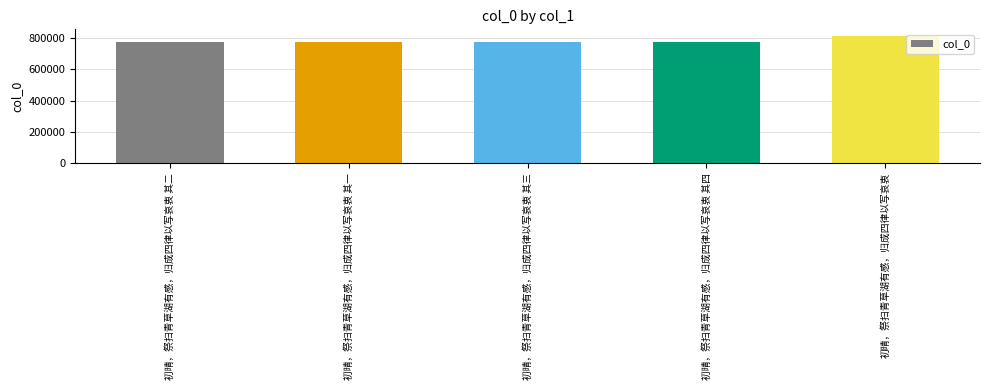

The value at 初晴，祭扫青草湖有感，归成四律以写哀衷 其二 is 772154. True or false?

True